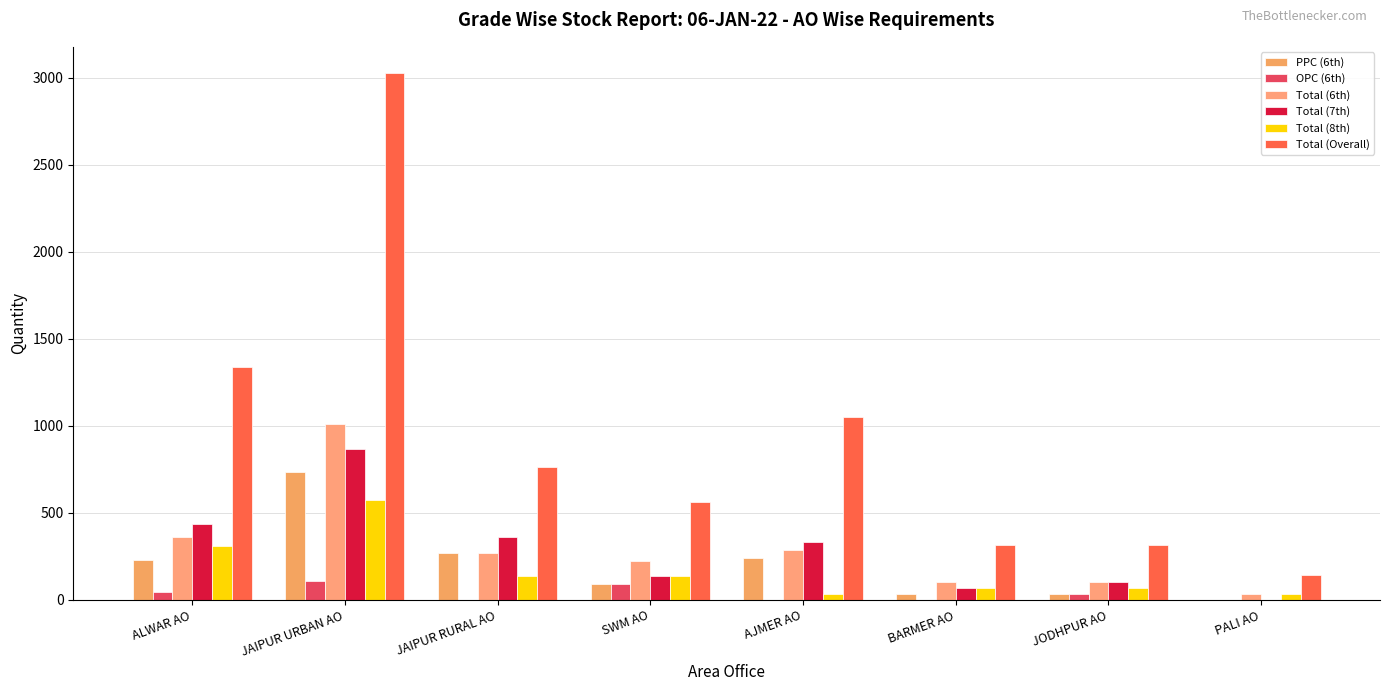

At which label does Total (7th) first exceed 335?

ALWAR AO